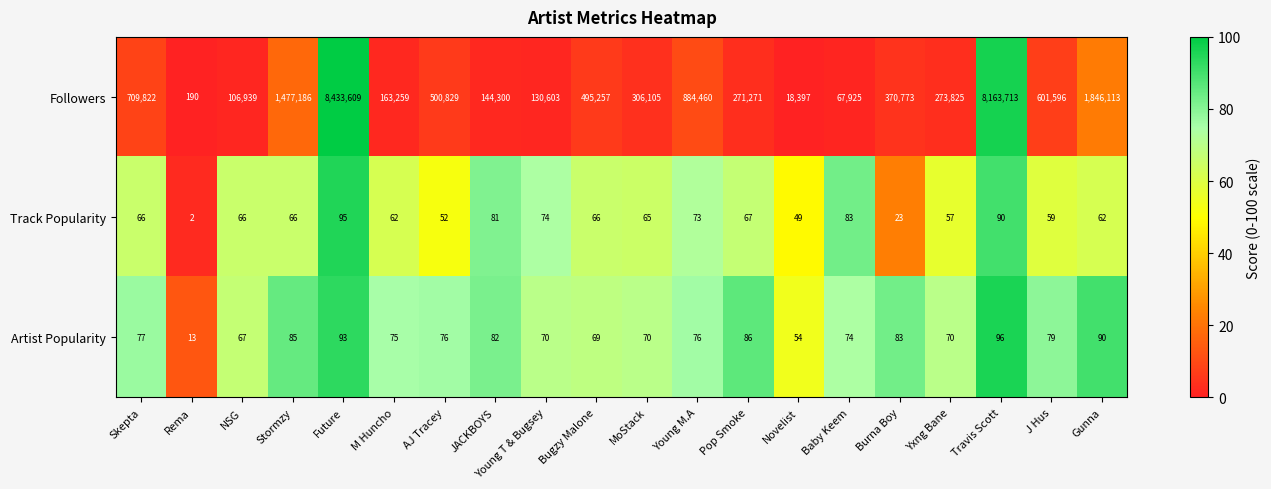

How many data points does each series have?

20